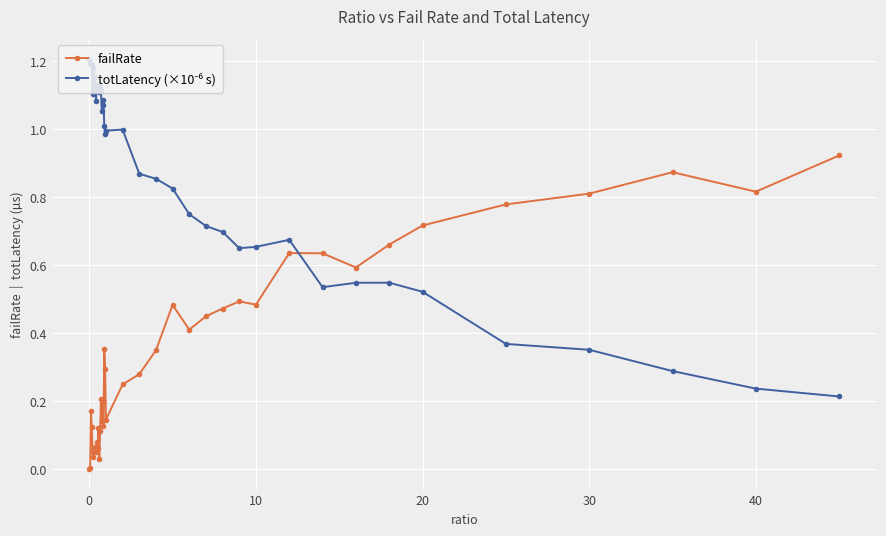

How many lines are shown in the chart?

2